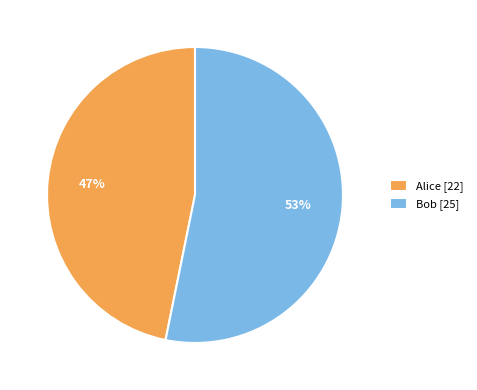

Count the number of slices in the pie.

2